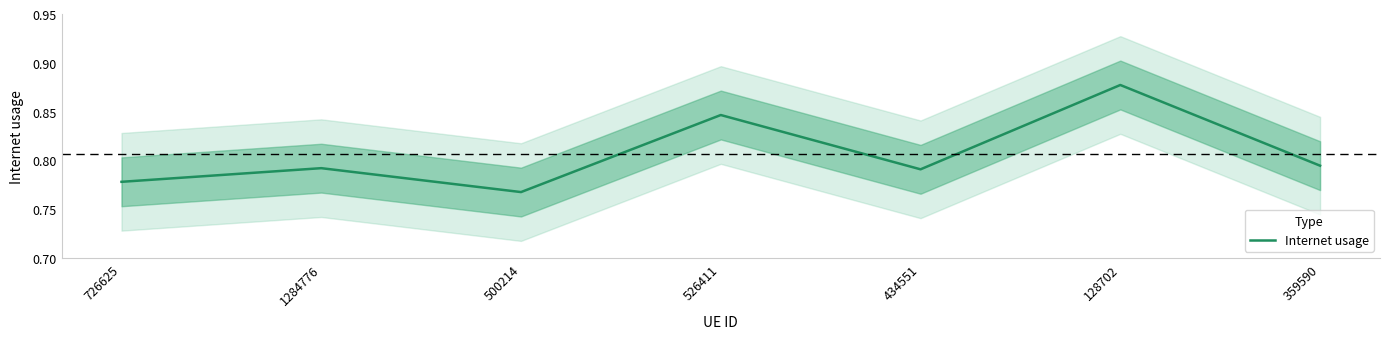

The value at 359590 is 1.1. True or false?

False